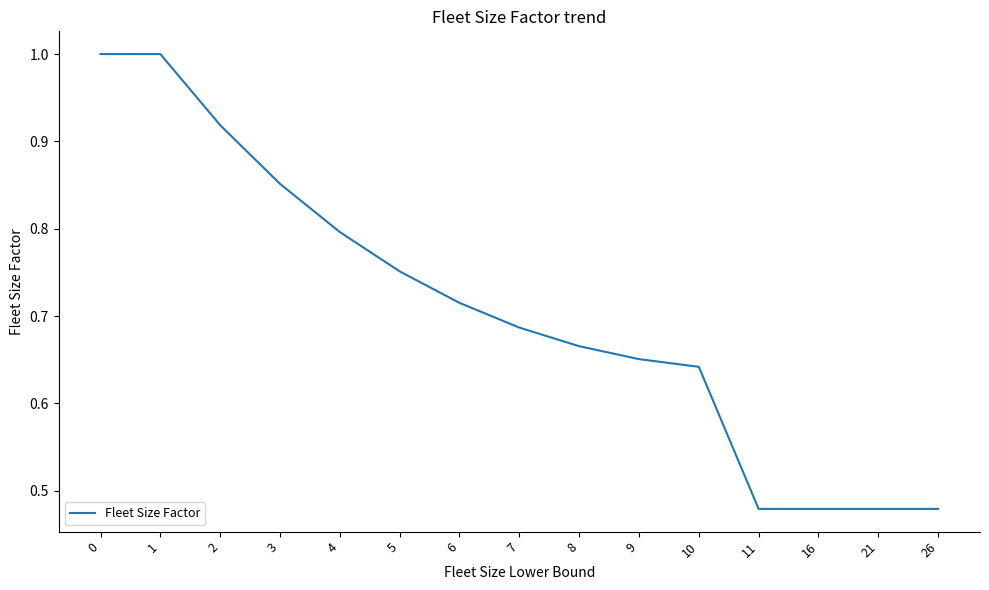

What is the greatest value displayed?

1.0